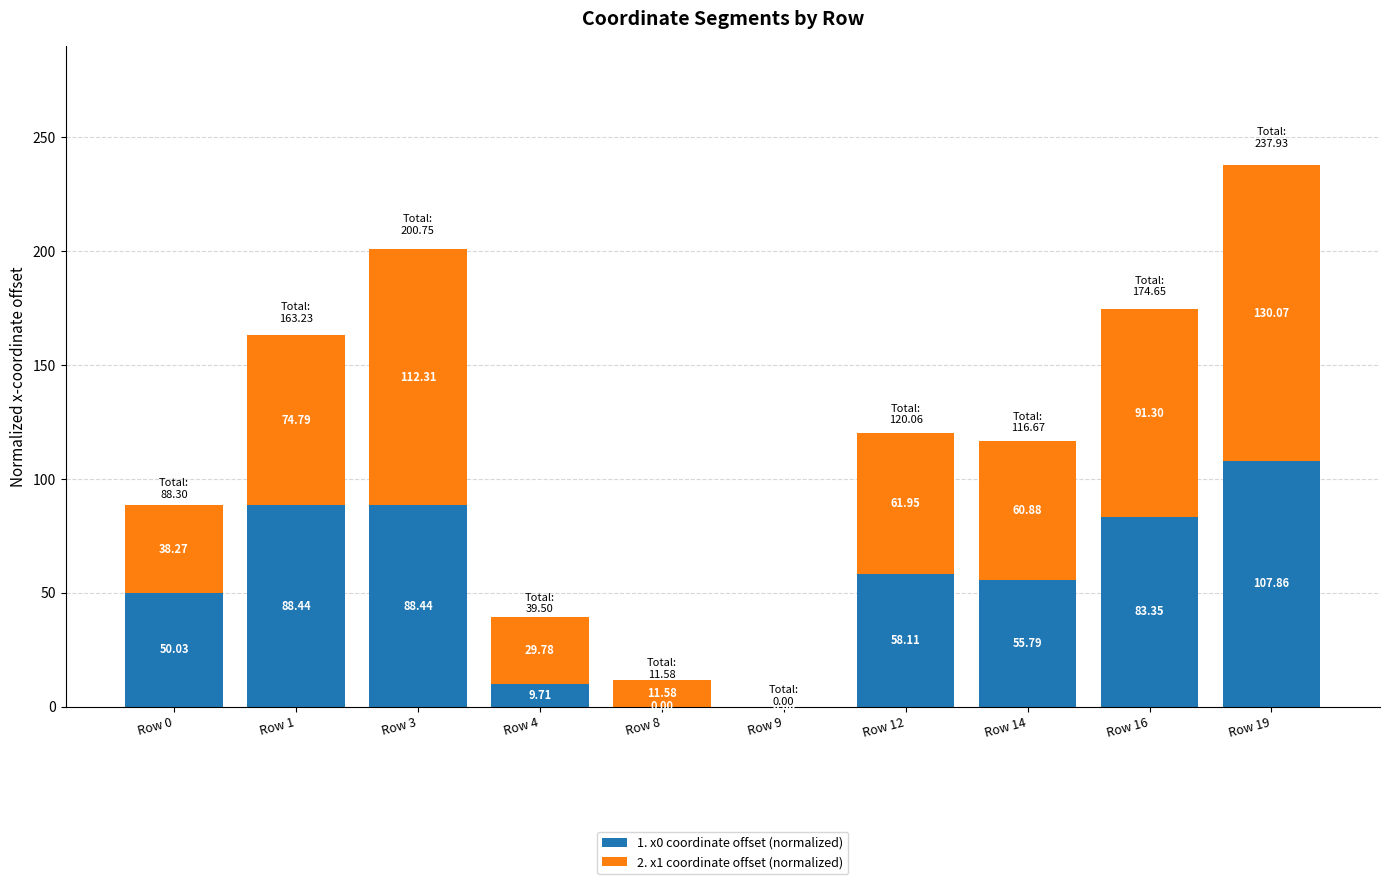

Does the chart contain stacked bars?

Yes